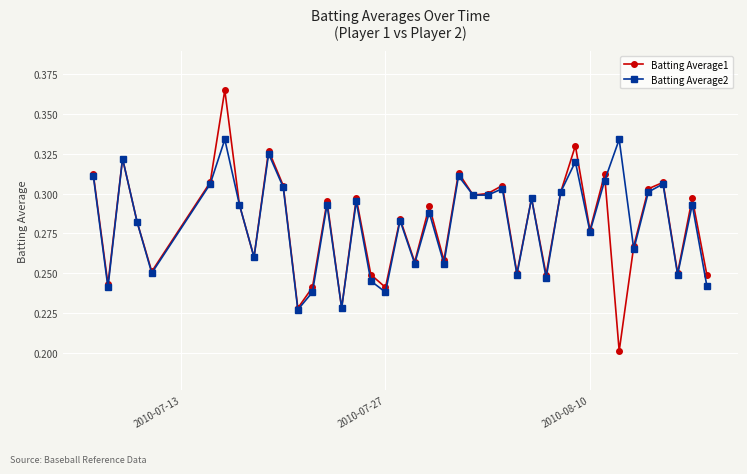

True or false: Batting Average1 has more than 1 points higher than both neighbors.

True